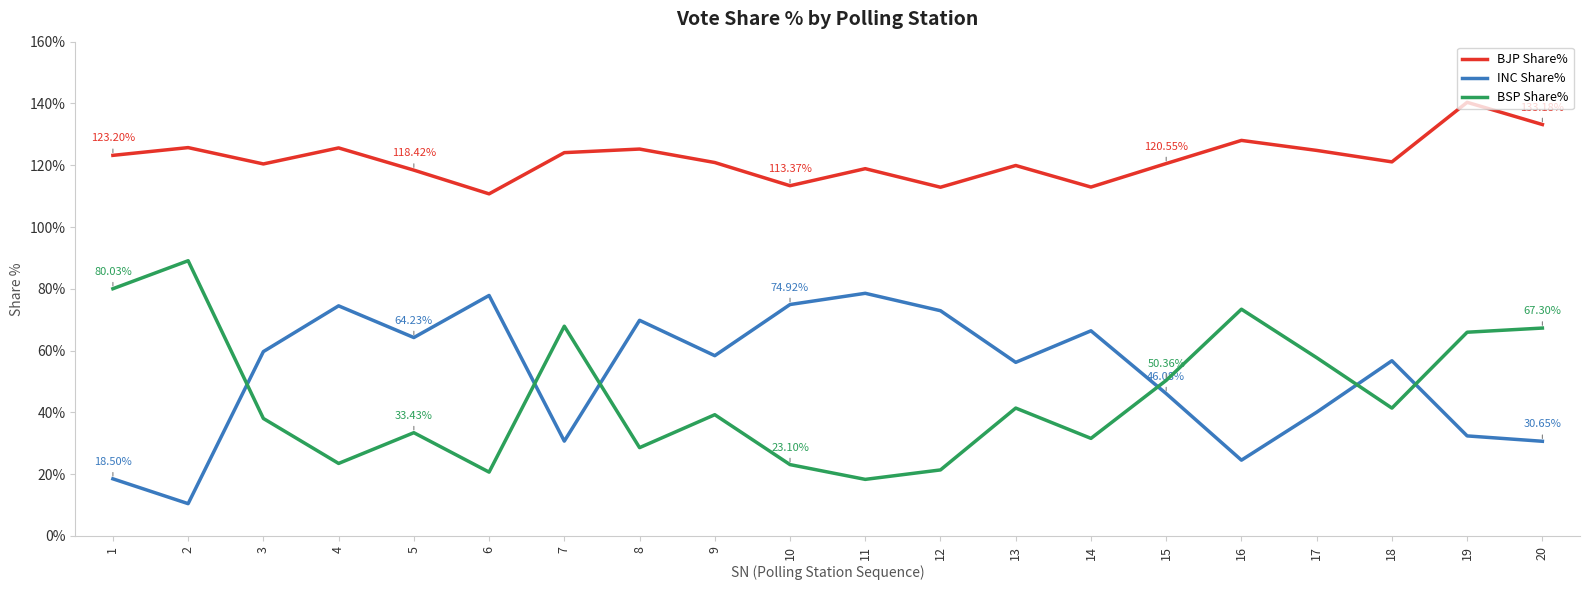

What is the difference between the maximum and minimum values in the BJP Share% series?

29.6